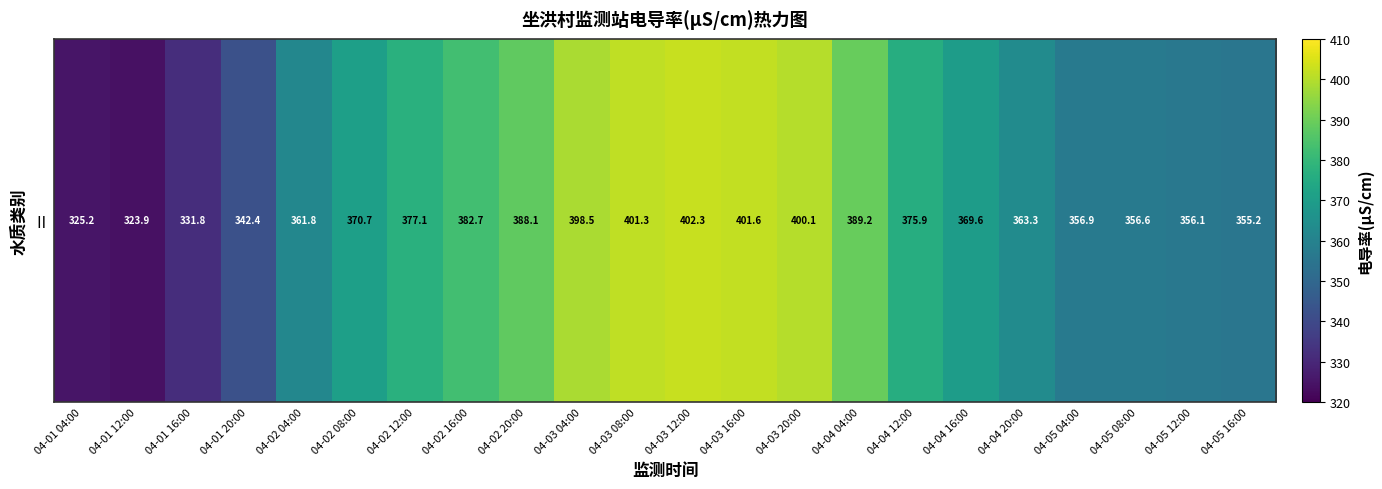

Read the value at 04-04 16:00.

369.6